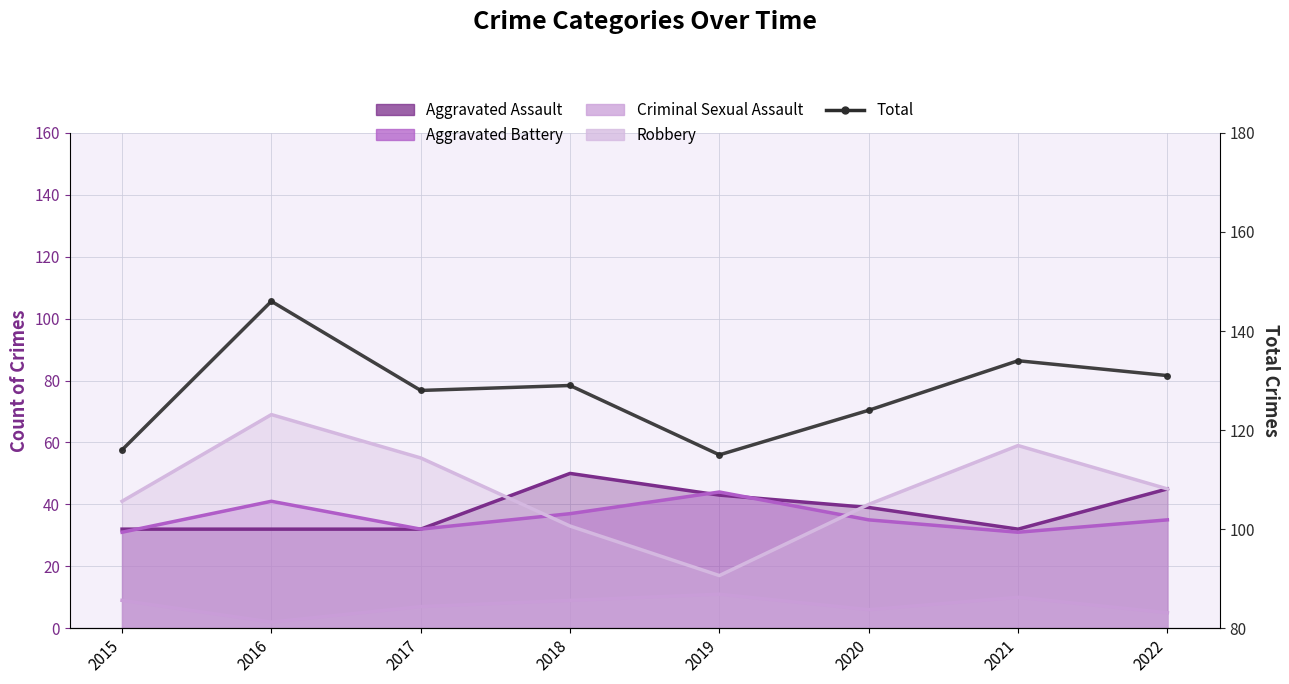

How many distinct data groups are displayed?

5